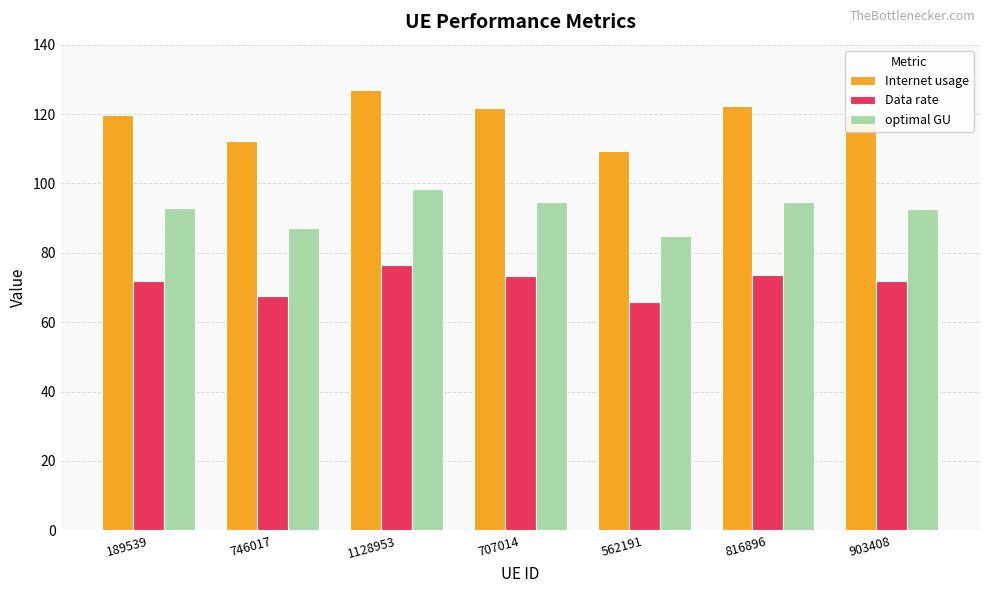

How many bars are there in each group?

3